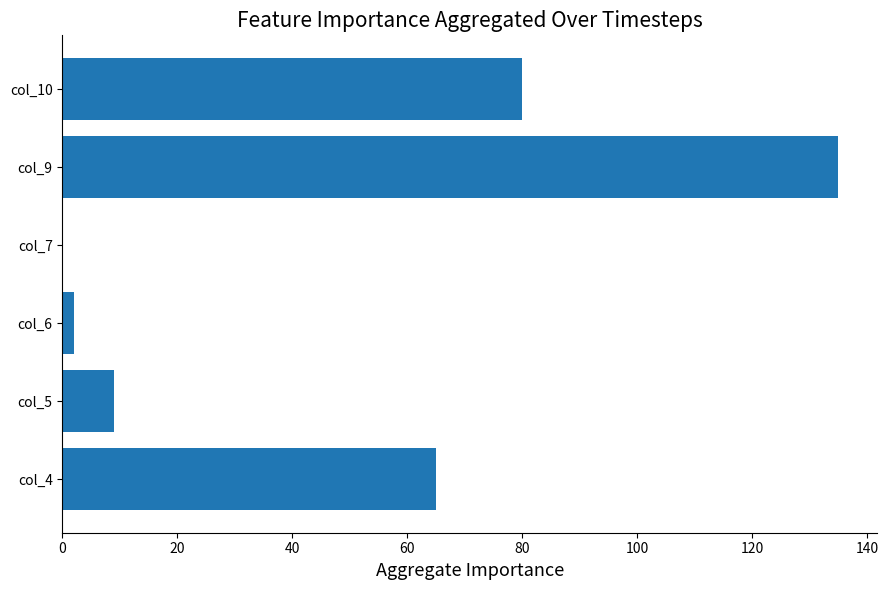

Reading bottom to top, transcribe all the data shown in this chart.

col_4=65	col_5=9	col_6=2	col_7=0	col_9=135	col_10=80